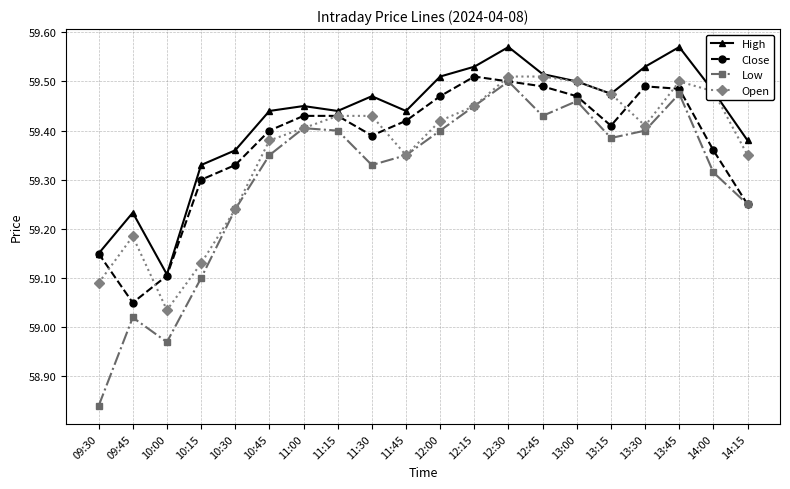

How many lines are shown in the chart?

4